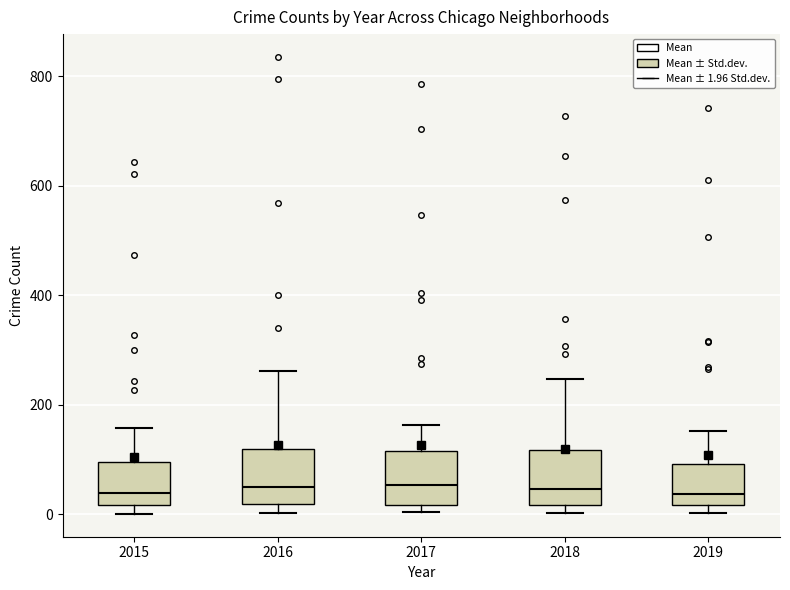

Where does the upper whisker of the box at x = 2018 end on the y-axis? The values are not printed on the chart, so give them approximately, as read against the axis.

240